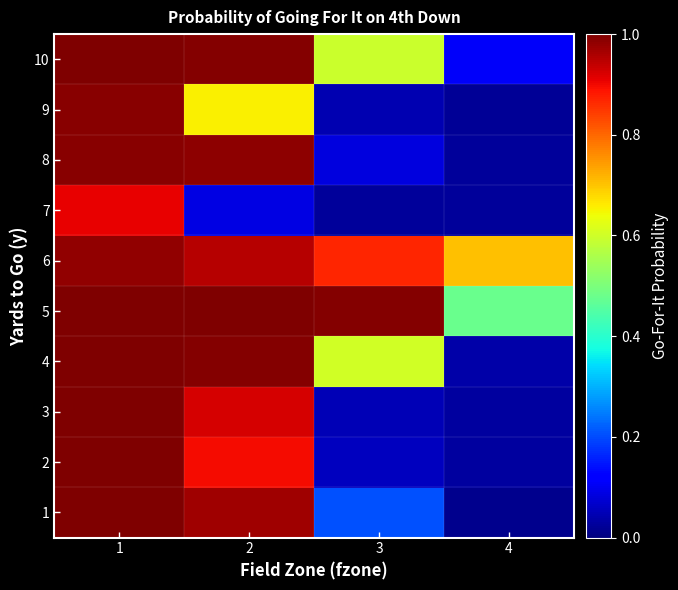

Reading left to right, list all the values displayed in this chart.

1: 1=1.0	2=1.0	3=0.2	4=0.0
2: 1=1.0	2=0.9	3=0.1	4=0.0
3: 1=1.0	2=0.9	3=0.0	4=0.0
4: 1=1.0	2=1.0	3=0.6	4=0.0
5: 1=1.0	2=1.0	3=1.0	4=0.5
6: 1=1.0	2=1.0	3=0.9	4=0.7
7: 1=0.9	2=0.1	3=0.0	4=0.0
8: 1=1.0	2=1.0	3=0.1	4=0.0
9: 1=1.0	2=0.7	3=0.0	4=0.0
10: 1=1.0	2=1.0	3=0.6	4=0.1